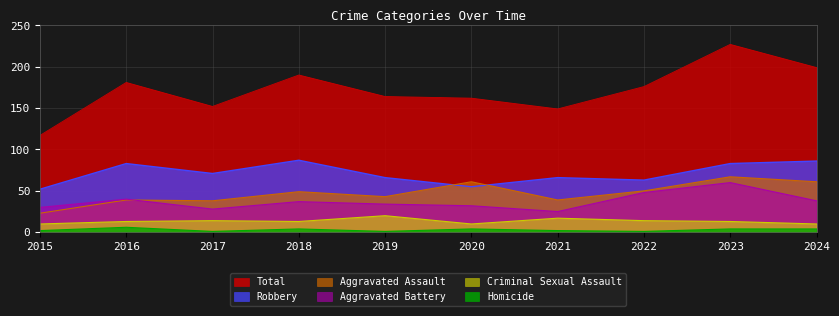

Which series has the largest total across all categories?

Total